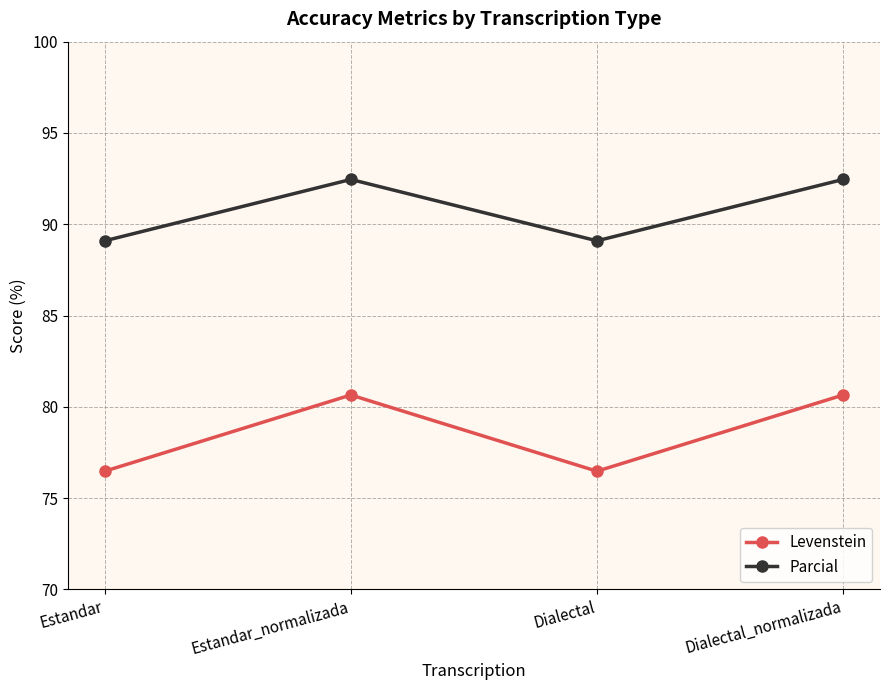

What are all the series names shown in the legend?

Levenstein, Parcial